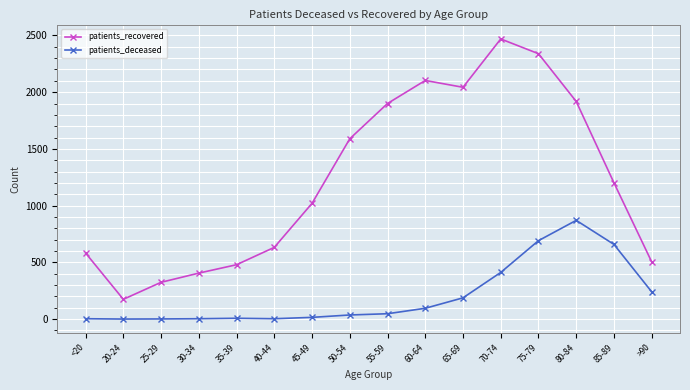

True or false: patients_recovered and patients_deceased cross at least once.

False